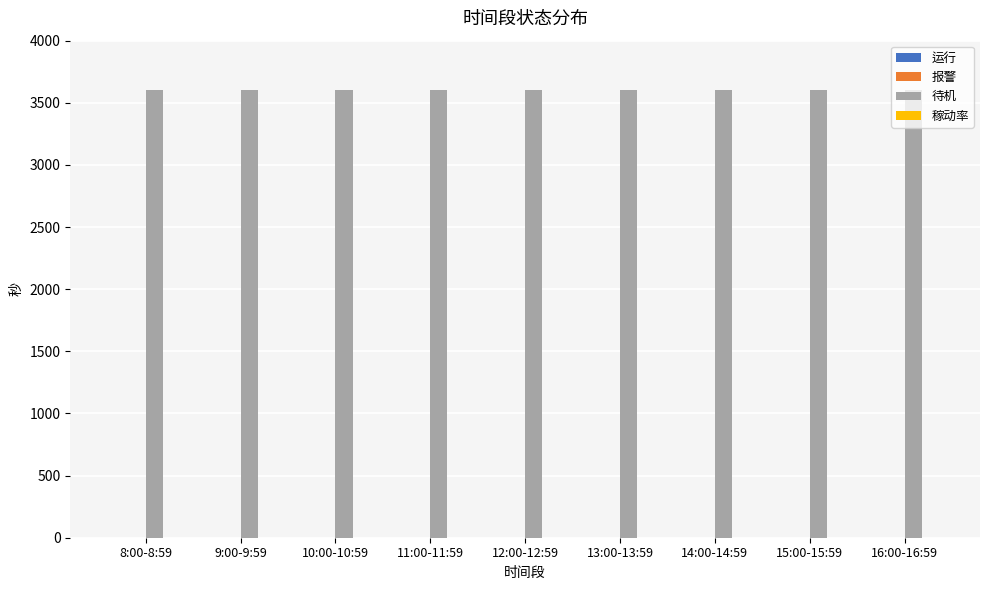

What position from the left is 12:00-12:59?

5